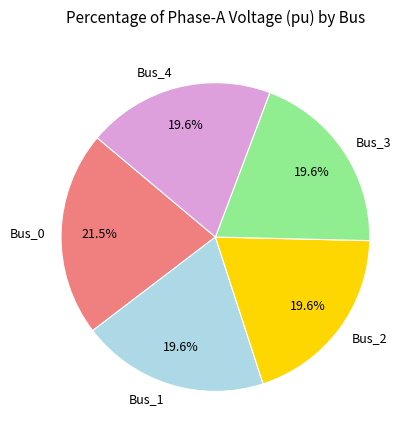

Does any single category account for the majority?

No